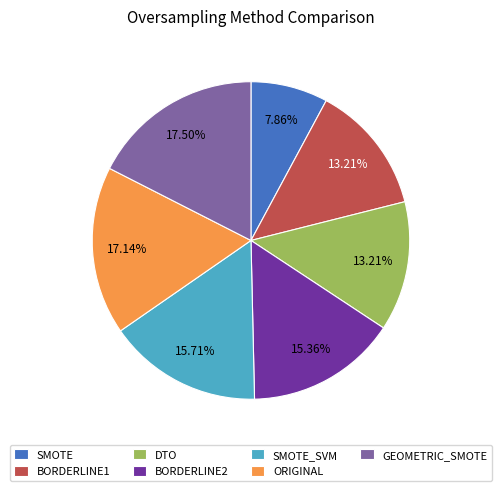

What percentage is the DTO slice, to the nearest percent?

13%